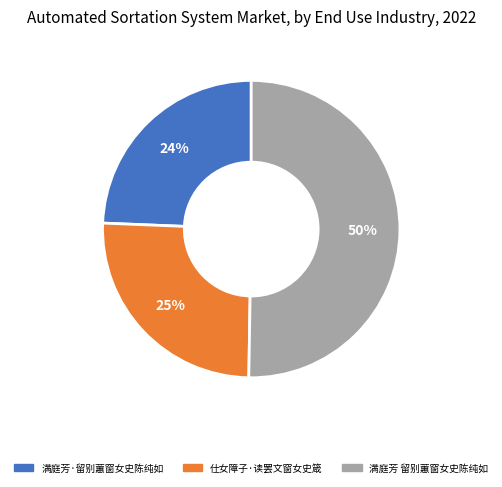

Is it true that 满庭芳 留别蕙窗女史陈纯如 is 38% of the pie?

False